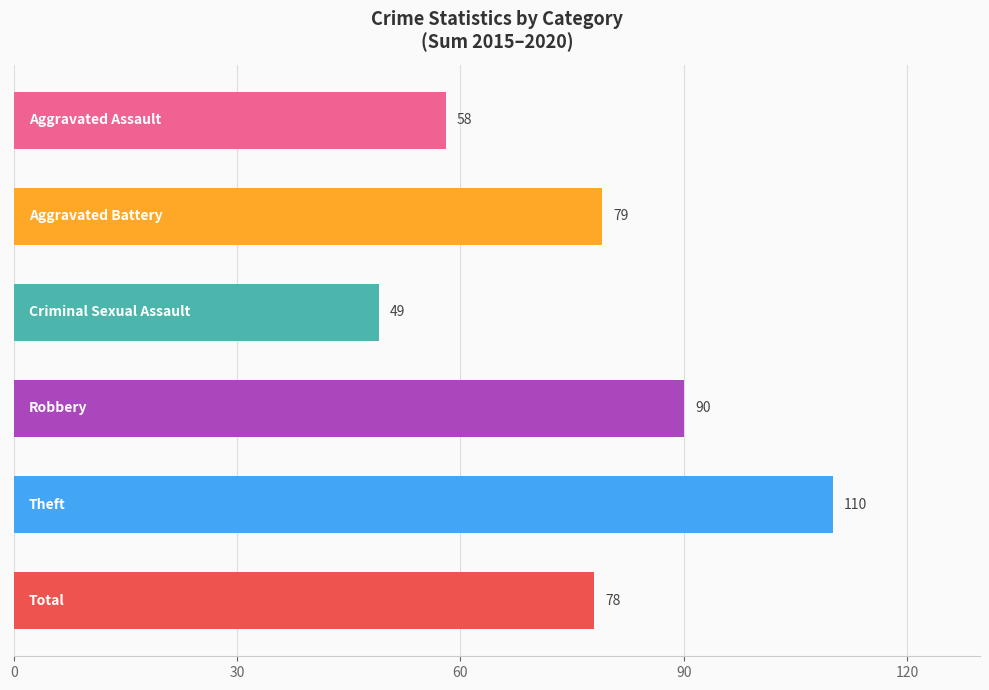

How many categories are shown in the chart?

6